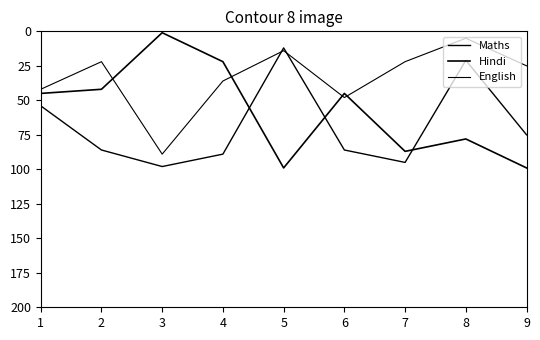

Which series has the largest total across all categories?

Maths